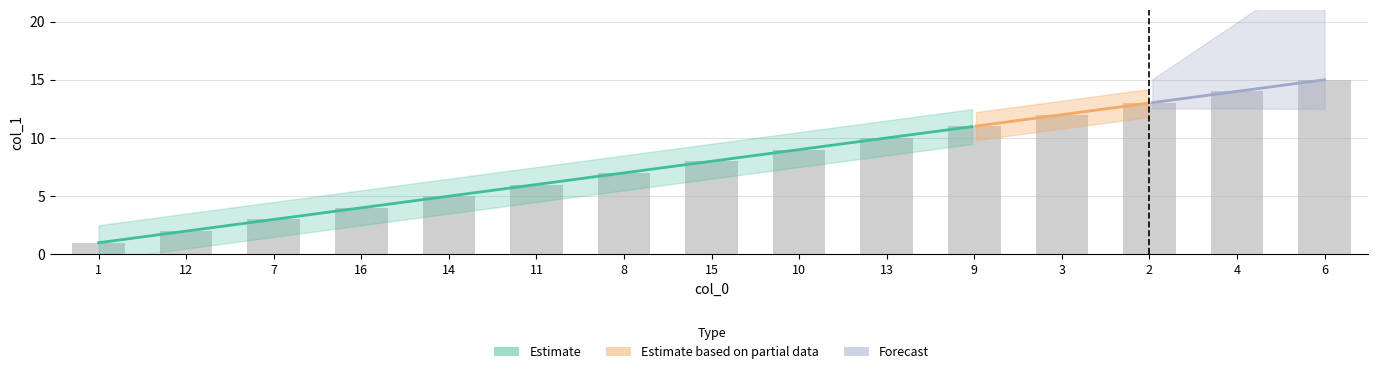

Read the value at 14.

5